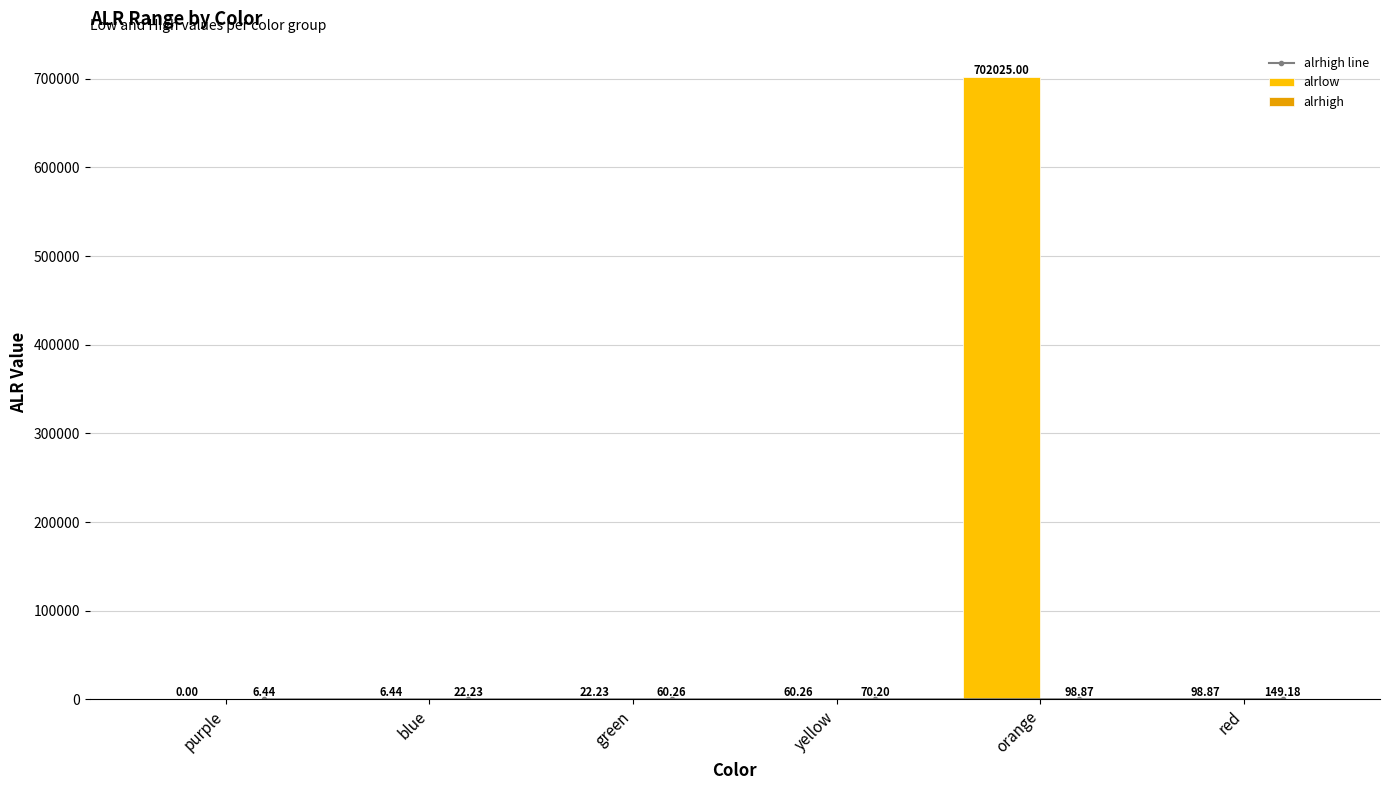

What is the average value of the alrhigh series?

67.9